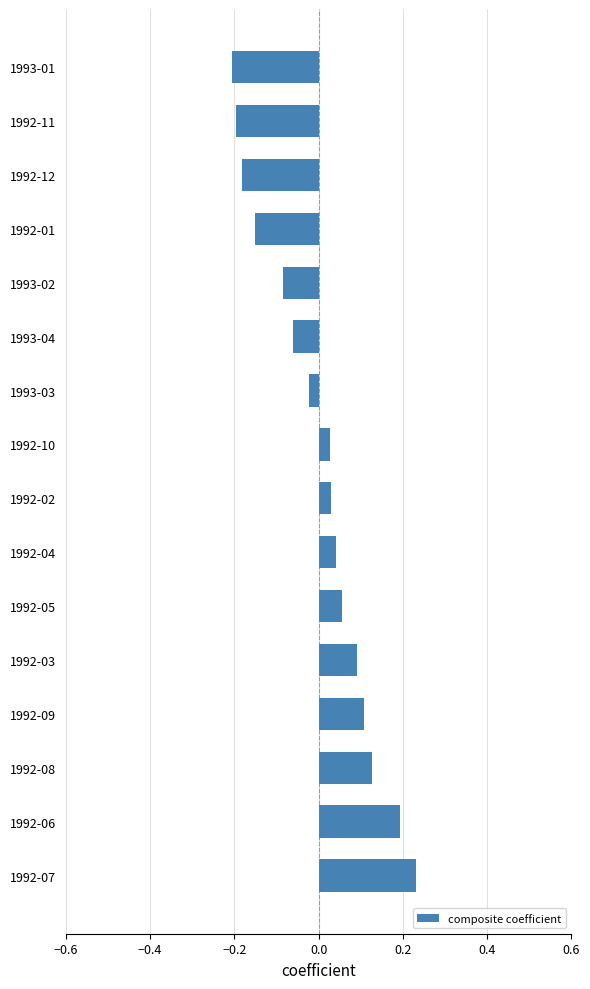

Which has a higher value, 1992-08 or 1993-01?

1992-08